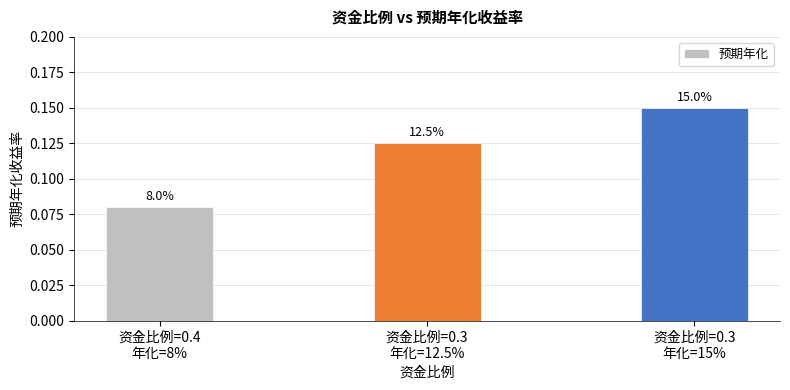

What is the difference between the values at 资金比例=0.3
年化=15% and 资金比例=0.4
年化=8%?

0.1